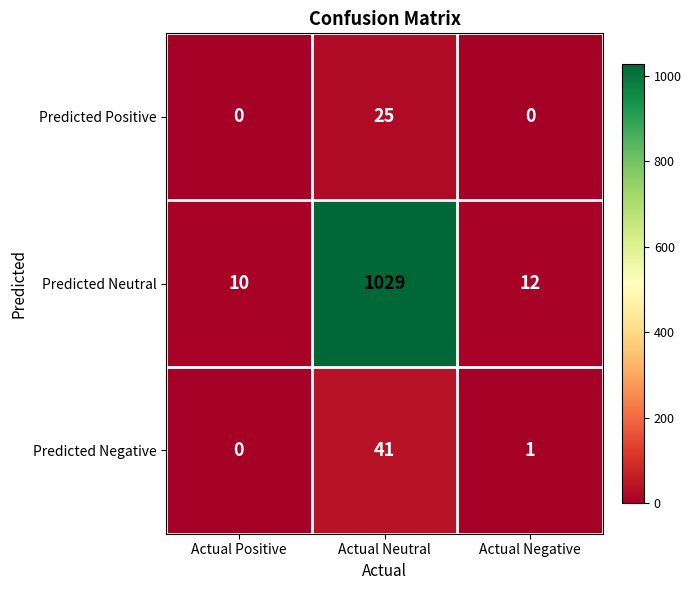

What is the spread (max minus min) of values at Actual Positive?

10